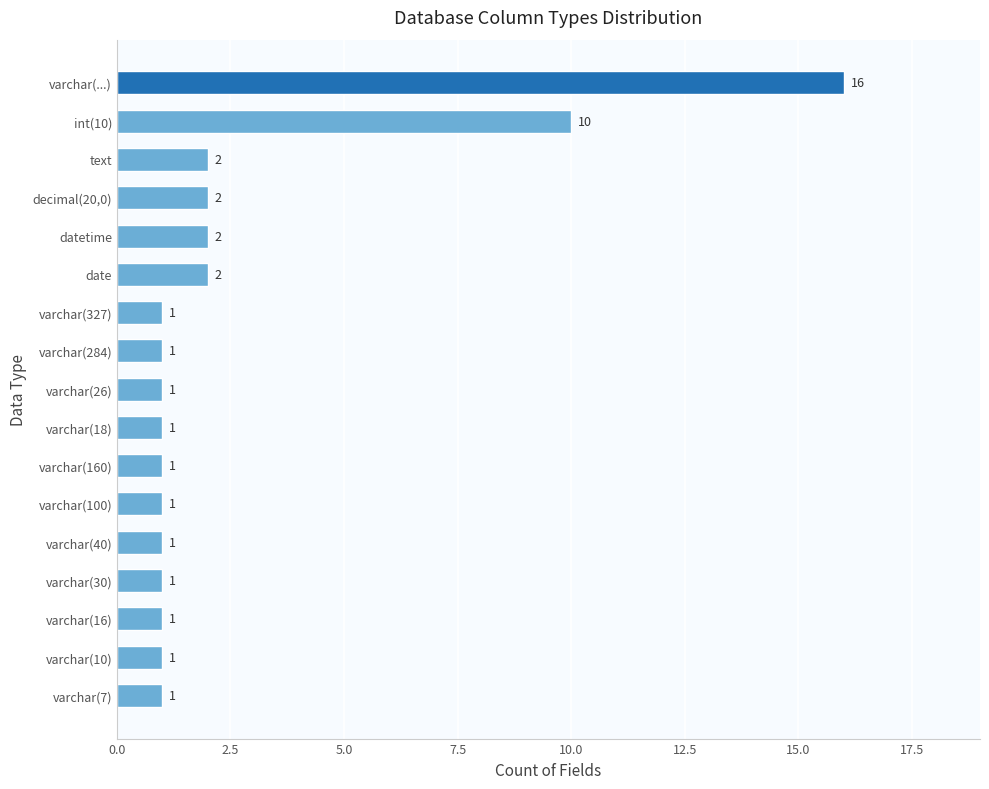

Is it true that the value at date is 2?

True